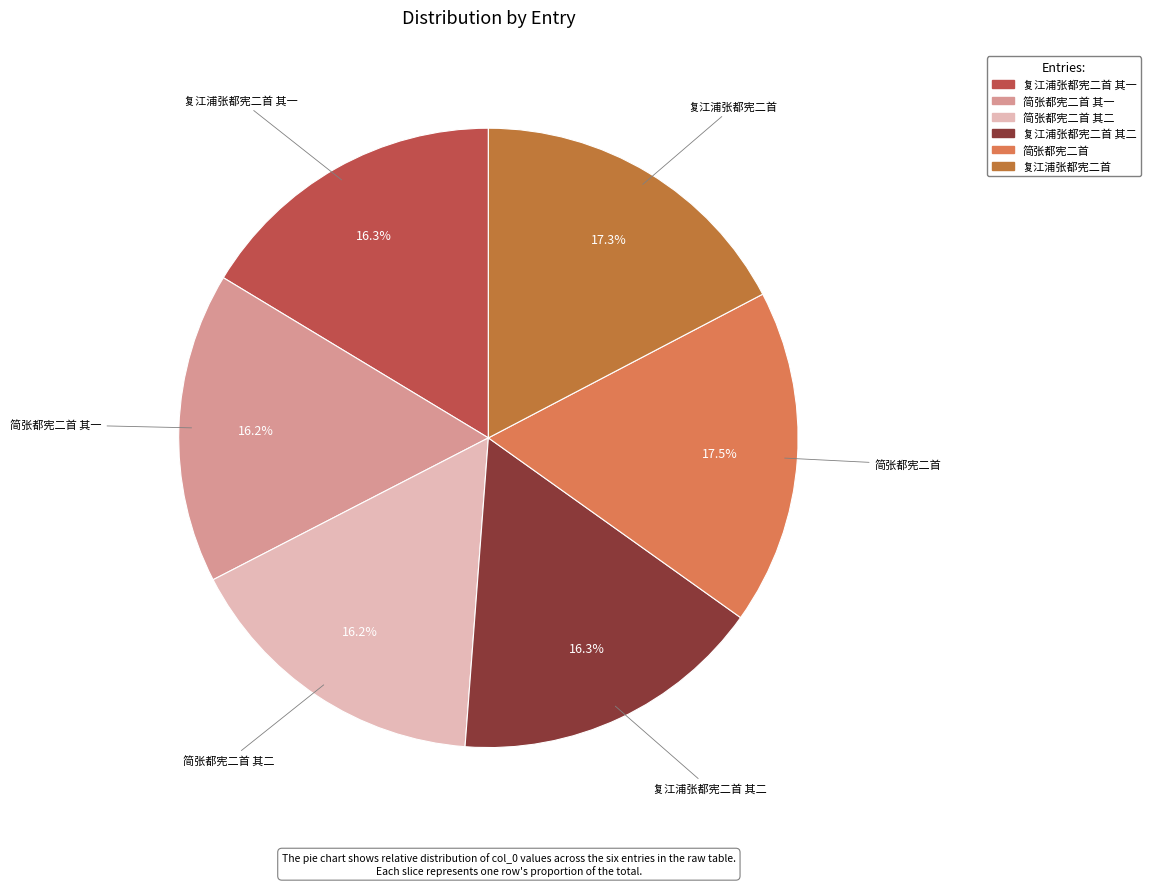

Is there any slice that represents more than half of the pie?

No